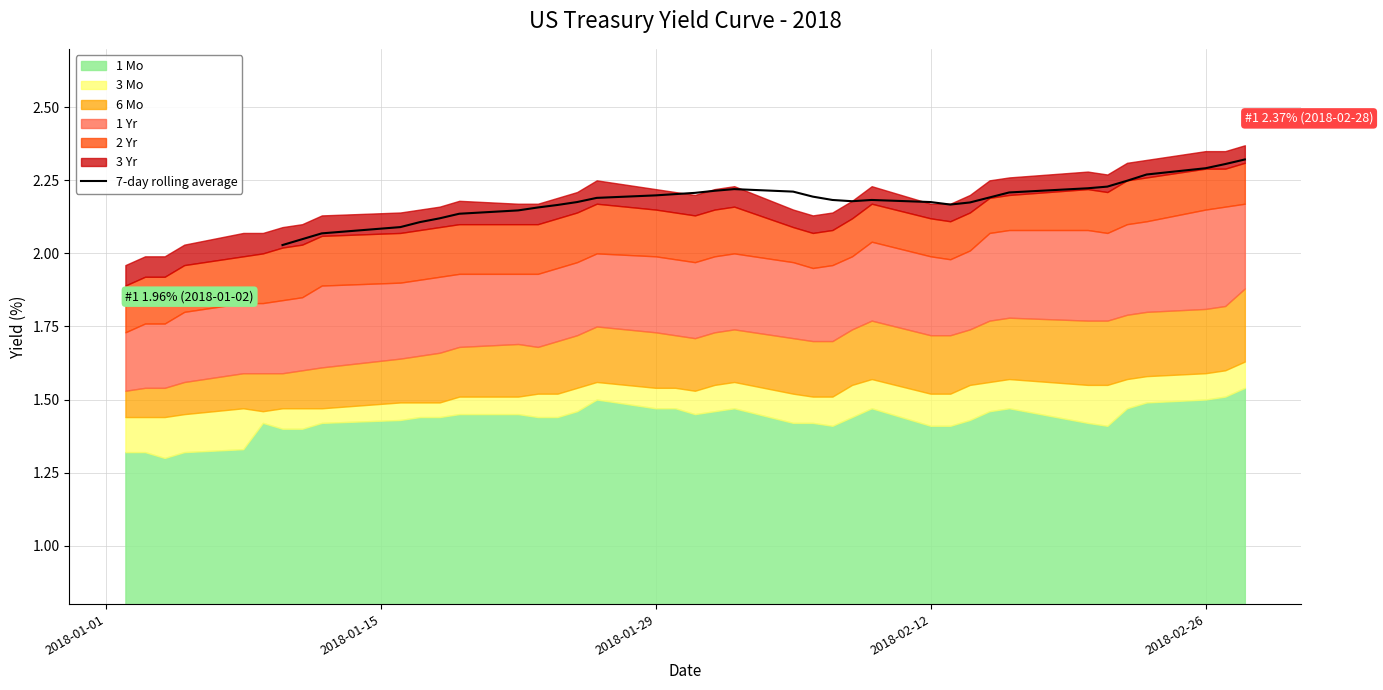

Is it true that the value at 30 is 1.1?

False